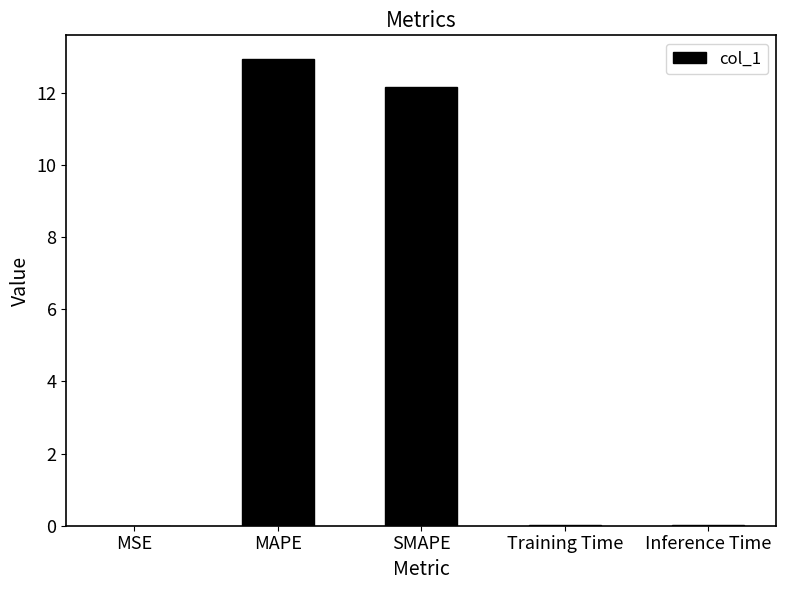

The chart shows a value of 0.0 at Inference Time. True or false?

True